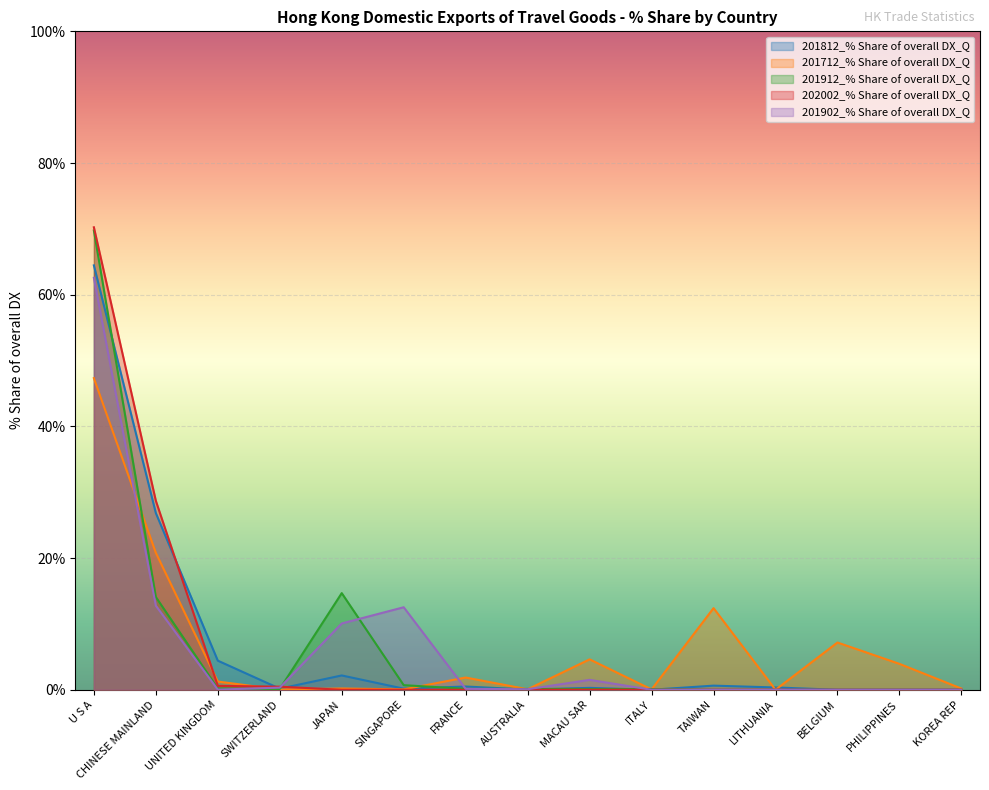

Reading right to left, transcribe all the data shown in this chart.

201812_% Share of overall DX_Q: 0.0	0.0	0.0	0.3	0.6	0.0	0.3	0.0	0.5	0.2	2.2	0.2	4.4	26.8	64.5
201712_% Share of overall DX_Q: 0.2	3.9	7.2	0.0	12.4	0.1	4.6	0.1	1.9	0.1	0.2	0.0	1.2	20.8	47.3
201912_% Share of overall DX_Q: 0.0	0.0	0.0	0.0	0.0	0.1	0.1	0.1	0.1	0.7	14.7	0.1	0.2	14.1	69.8
202002_% Share of overall DX_Q: 0.0	0.0	0.0	0.0	0.0	0.0	0.0	0.0	0.0	0.0	0.0	0.5	0.6	28.7	70.2
201902_% Share of overall DX_Q: 0.0	0.0	0.0	0.0	0.0	0.0	1.5	0.1	0.1	12.5	10.1	0.3	0.0	12.8	62.6